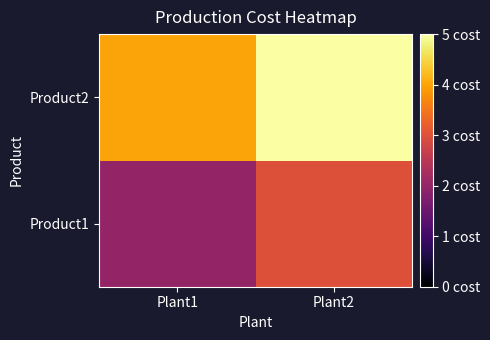

At which category is the sum across all series the highest?

Plant2